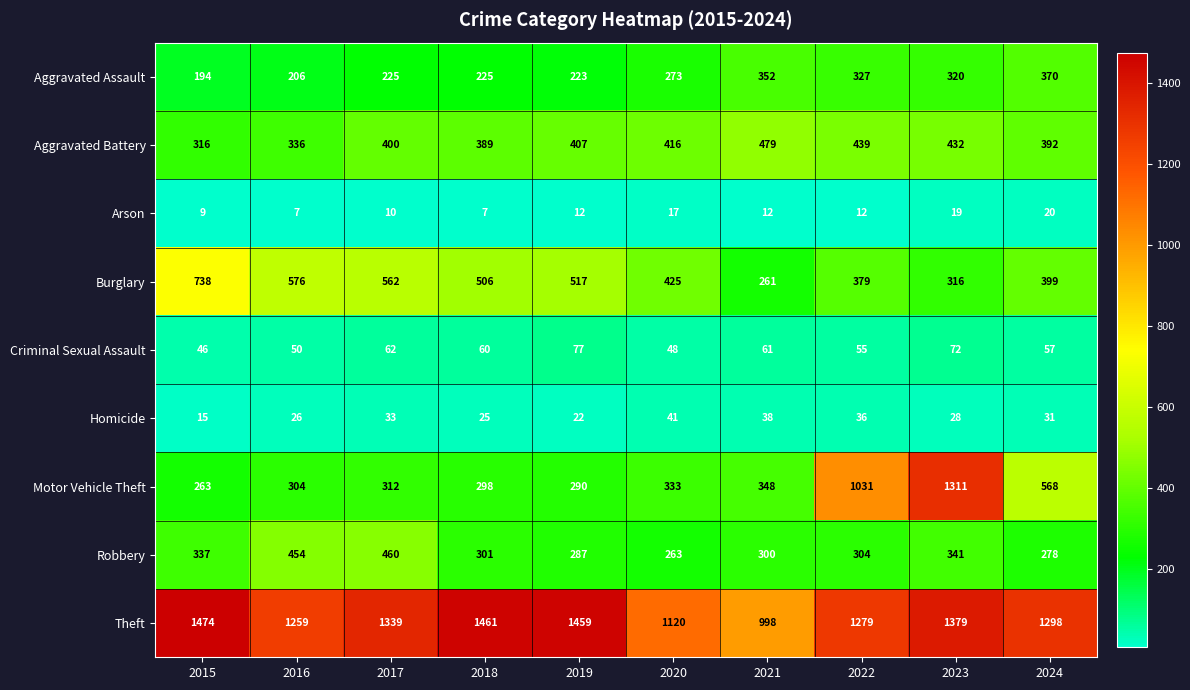

Which category has the highest value across all series?

2015